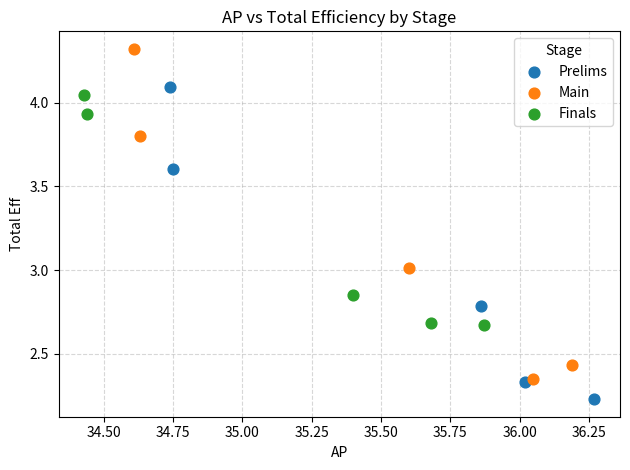

Which series has the largest Y range (max minus min)?

Main